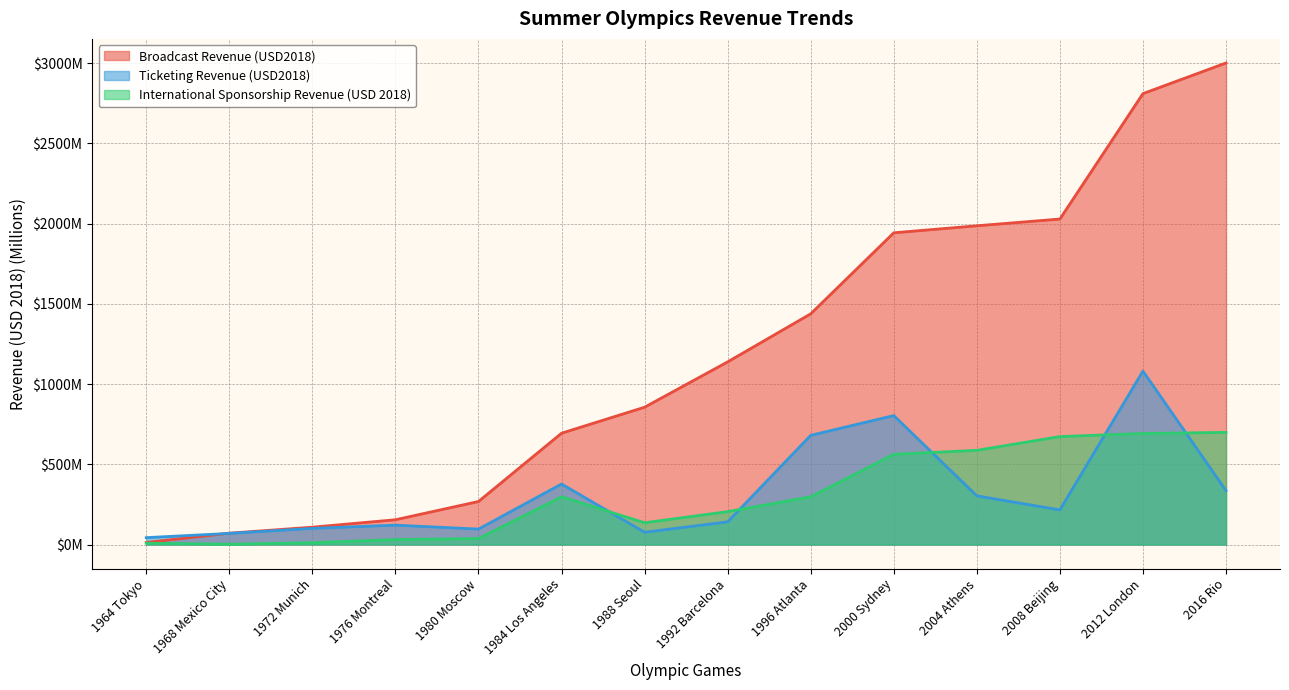

Which category has the lowest value in the International Sponsorship Revenue (USD 2018) series?

1968 Mexico City